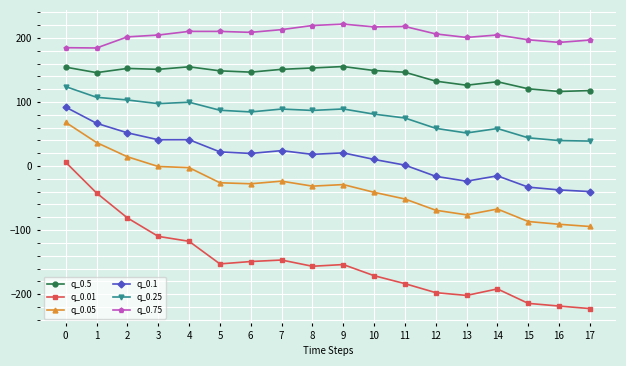

What is the total value across all series at 16?

2.4